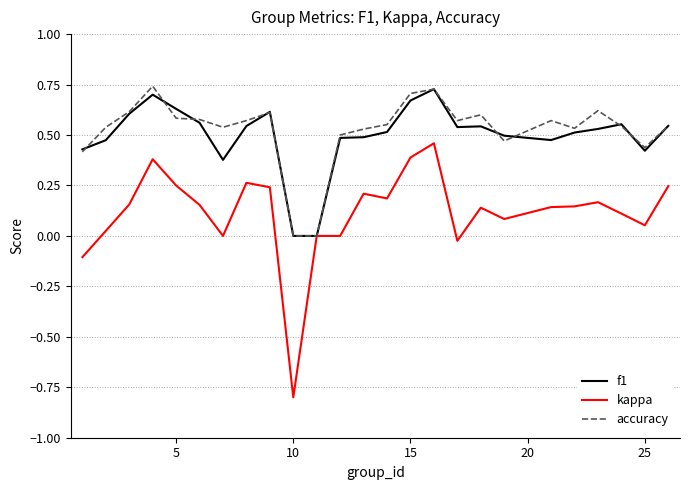

Which series has the widest spread of values?

kappa